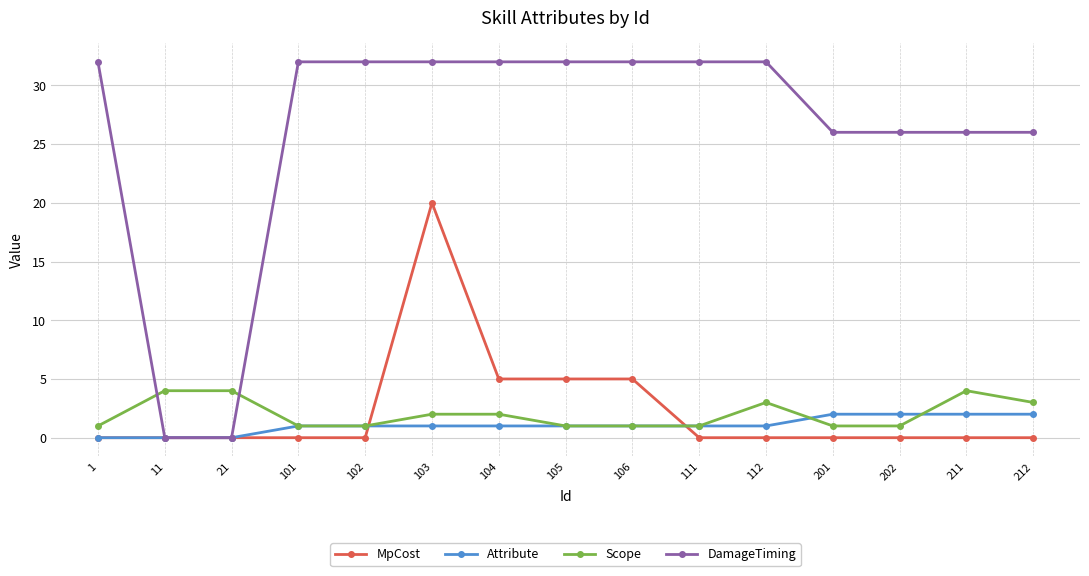

What is the total value across all series at 111?

34